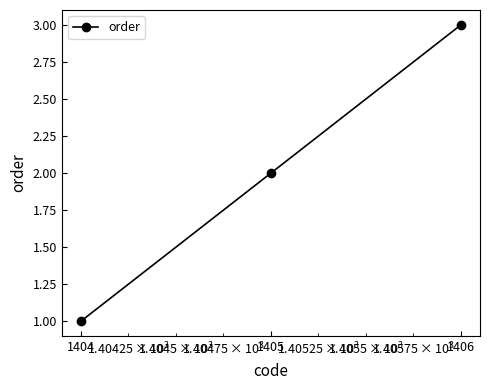

What is the greatest value displayed?

3